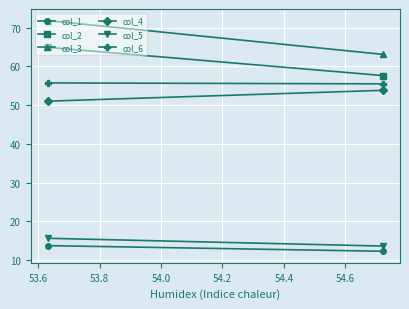

Reading left to right, what are all the values shown in this chart?

col_1: 13.7	12.2
col_2: 64.9	57.6
col_3: 71.9	63.1
col_4: 51.0	53.8
col_5: 15.6	13.6
col_6: 55.7	55.5